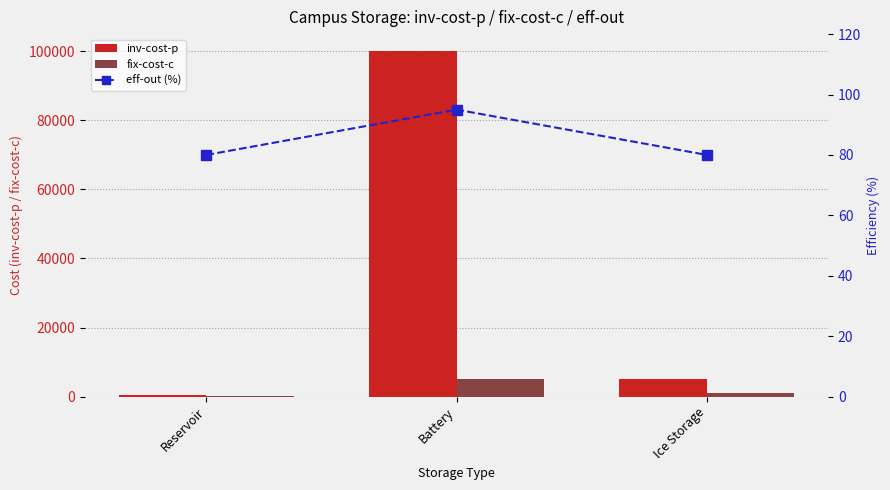

The value of fix-cost-c at Battery is 5000. True or false?

True